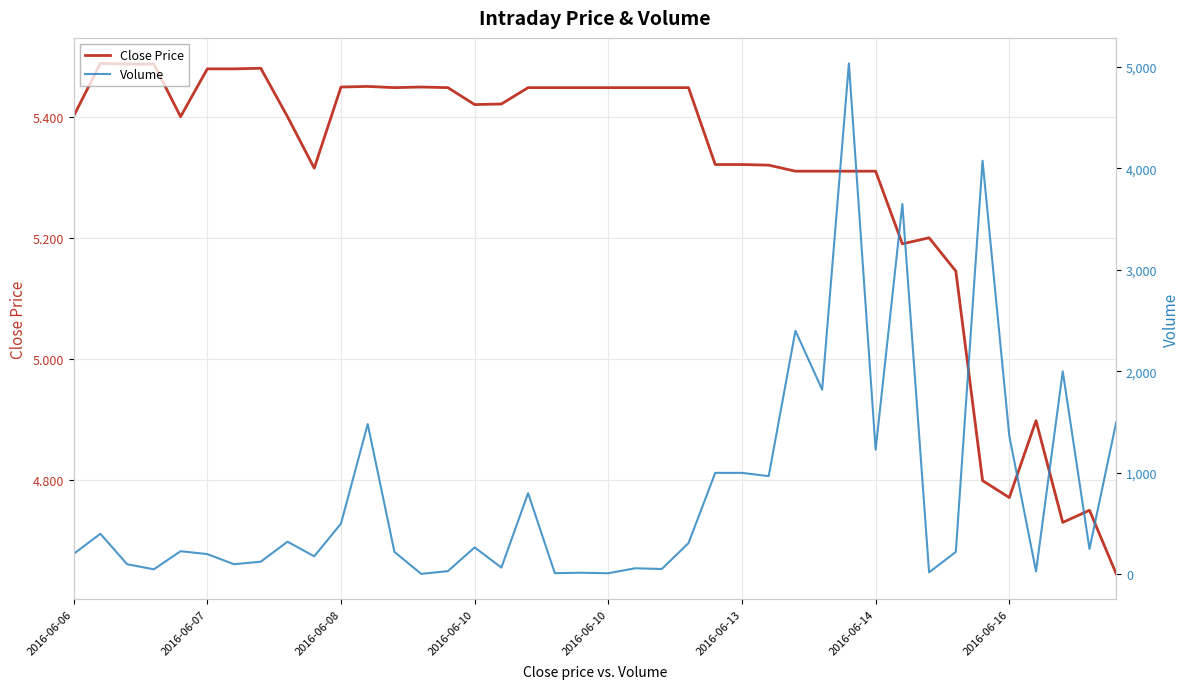

Between 12 and 34, which series saw the biggest shift?

Volume